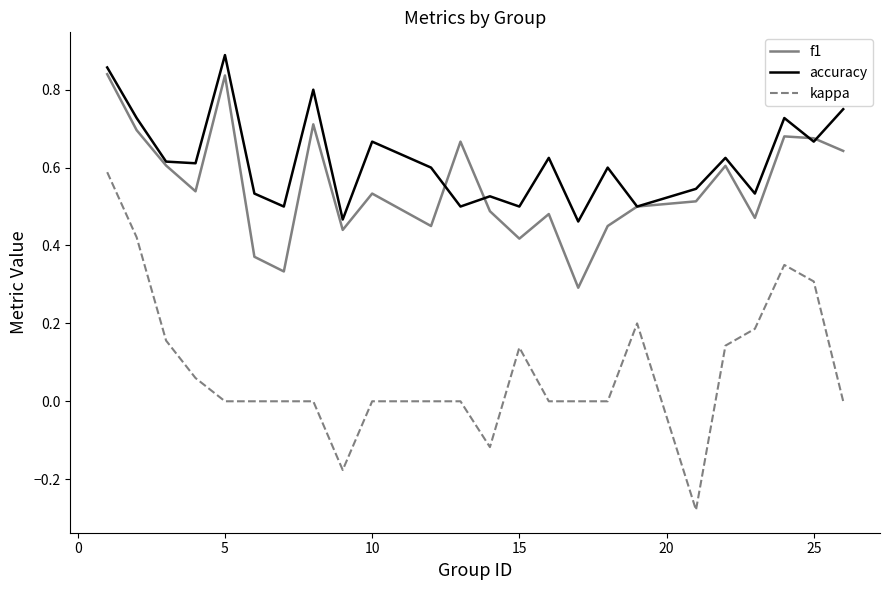

Which series has the largest total across all categories?

accuracy